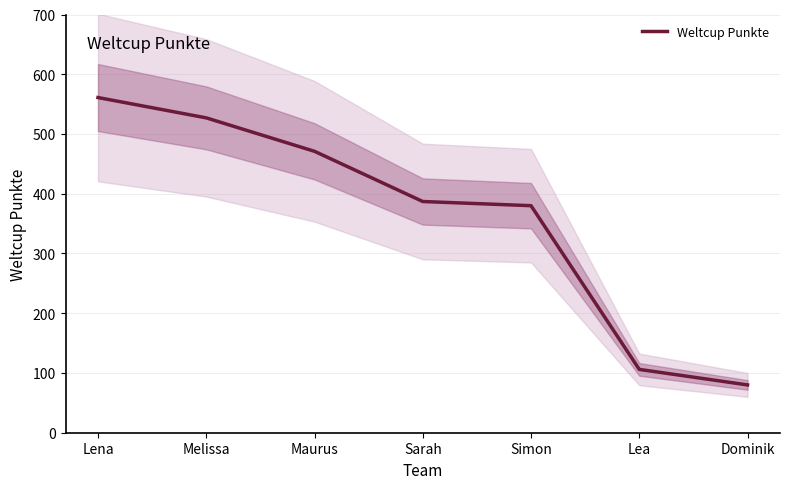

How many data points are less than 387?

3